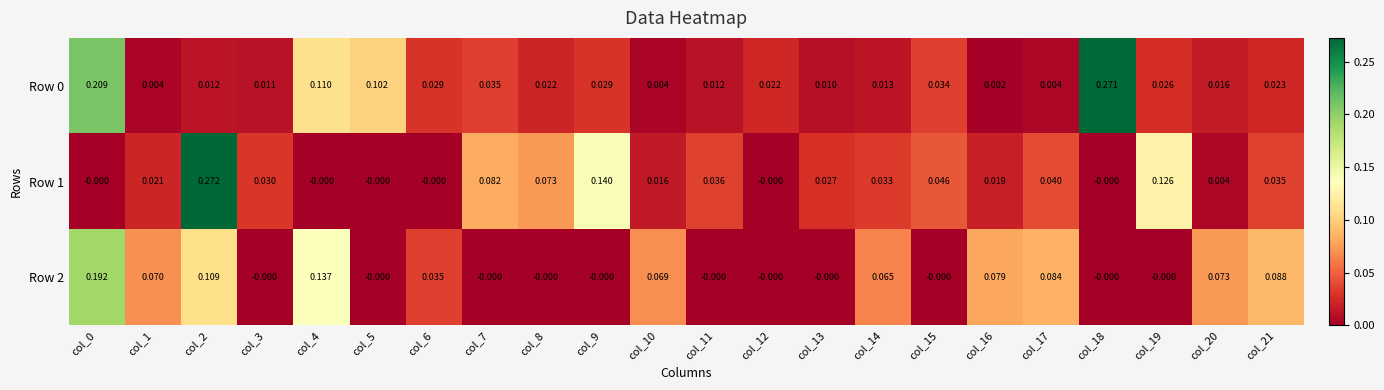

Is the value of Row 2 at col_4 greater than the value of Row 1 at col_19?

Yes